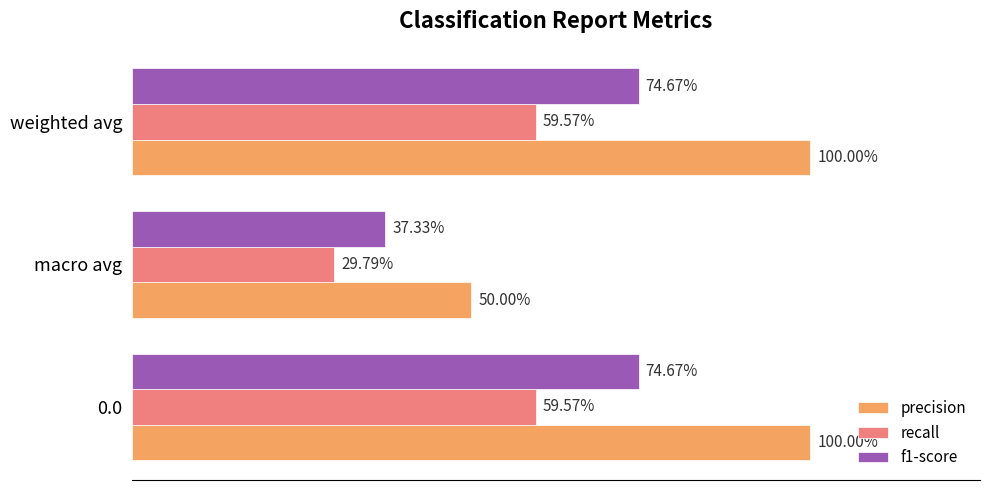

What are all the series names shown in the legend?

precision, recall, f1-score